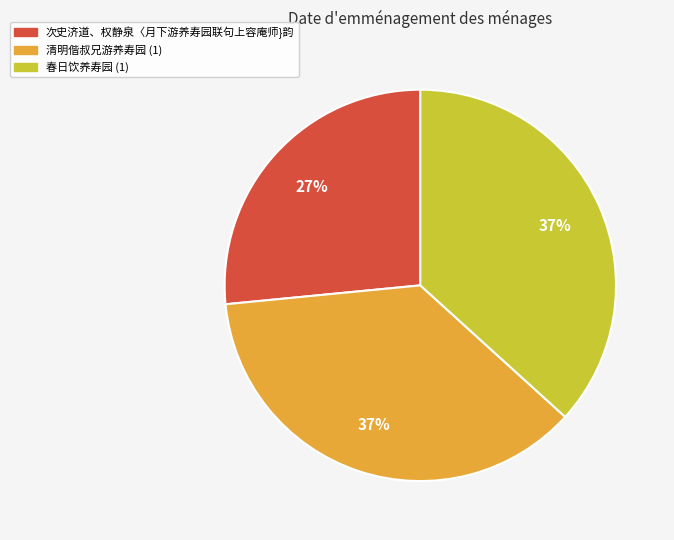

Is there a majority slice in this chart?

No